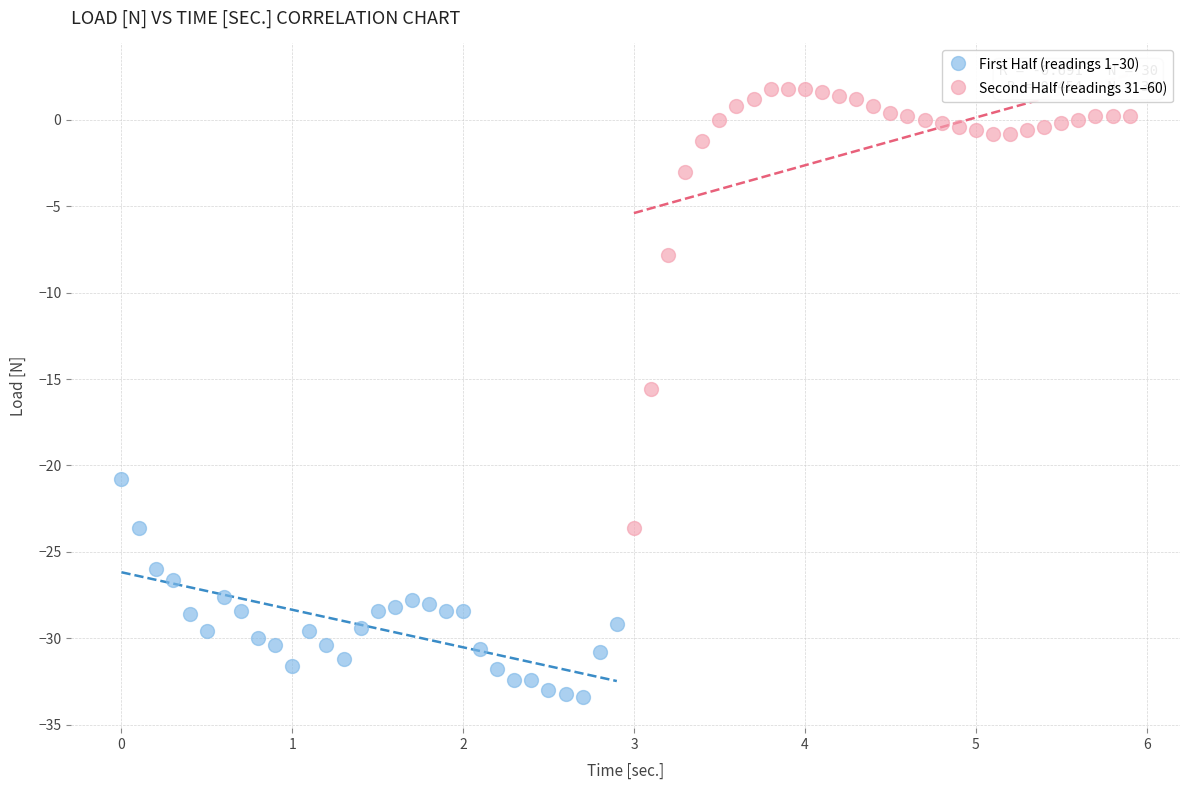

Which series contains the highest Y value?

Second Half (readings 31–60)